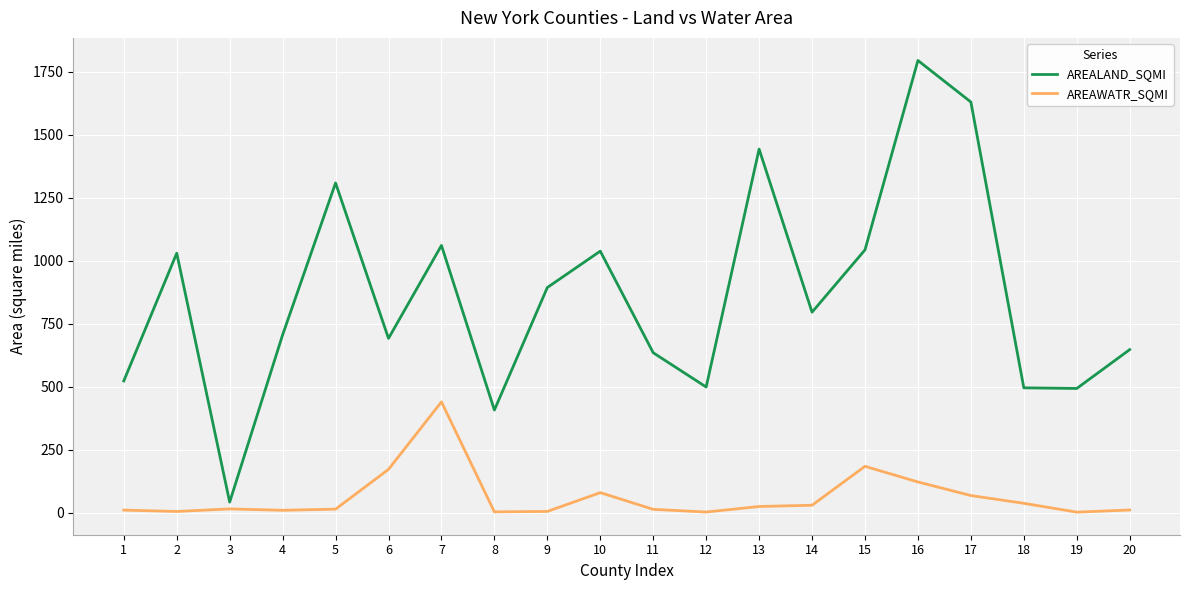

Rank the series by their average value, from highest to lowest.

AREALAND_SQMI, AREAWATR_SQMI